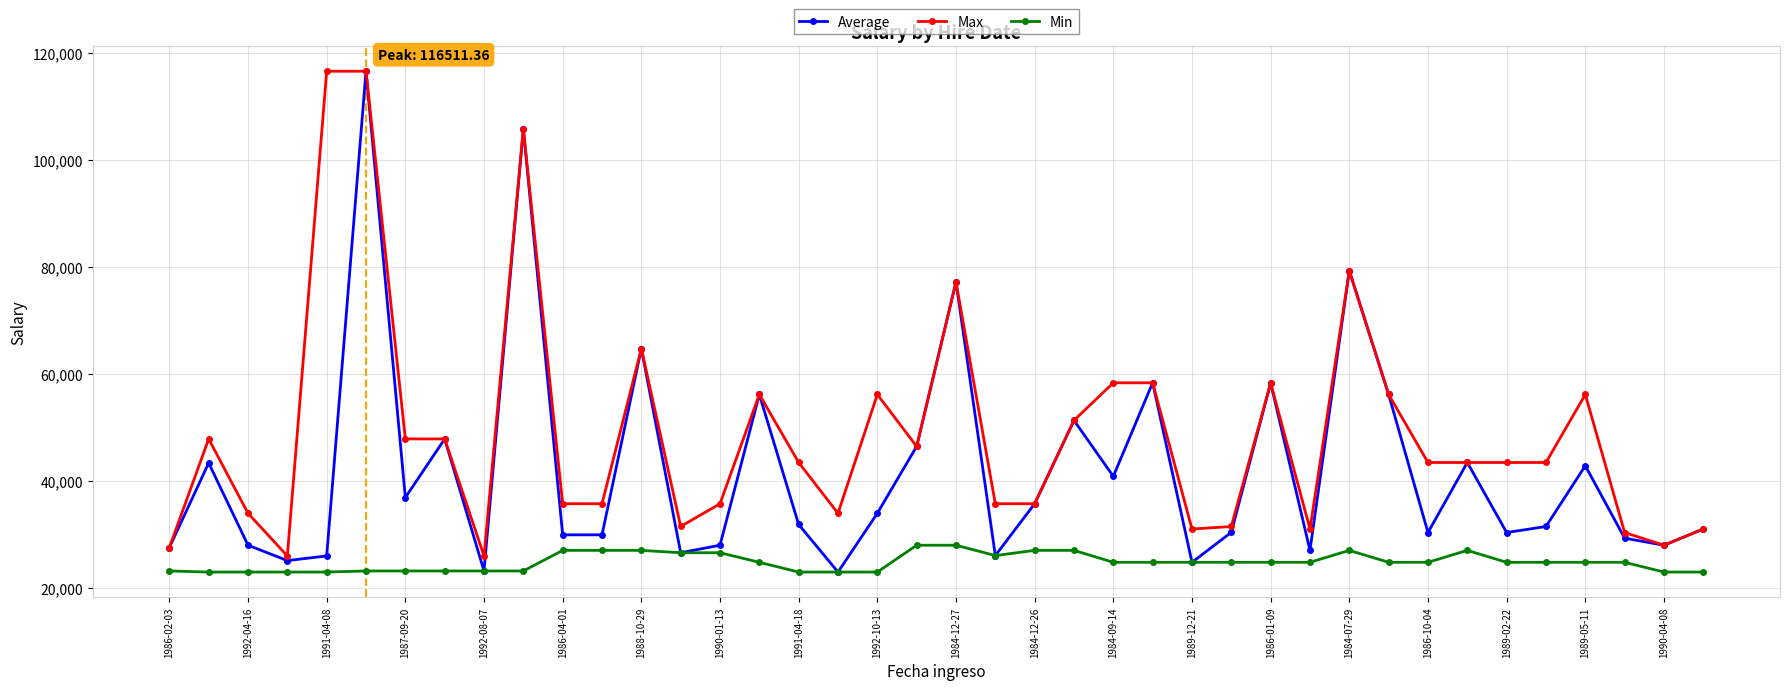

What is the maximum value shown in the chart?

116511.4